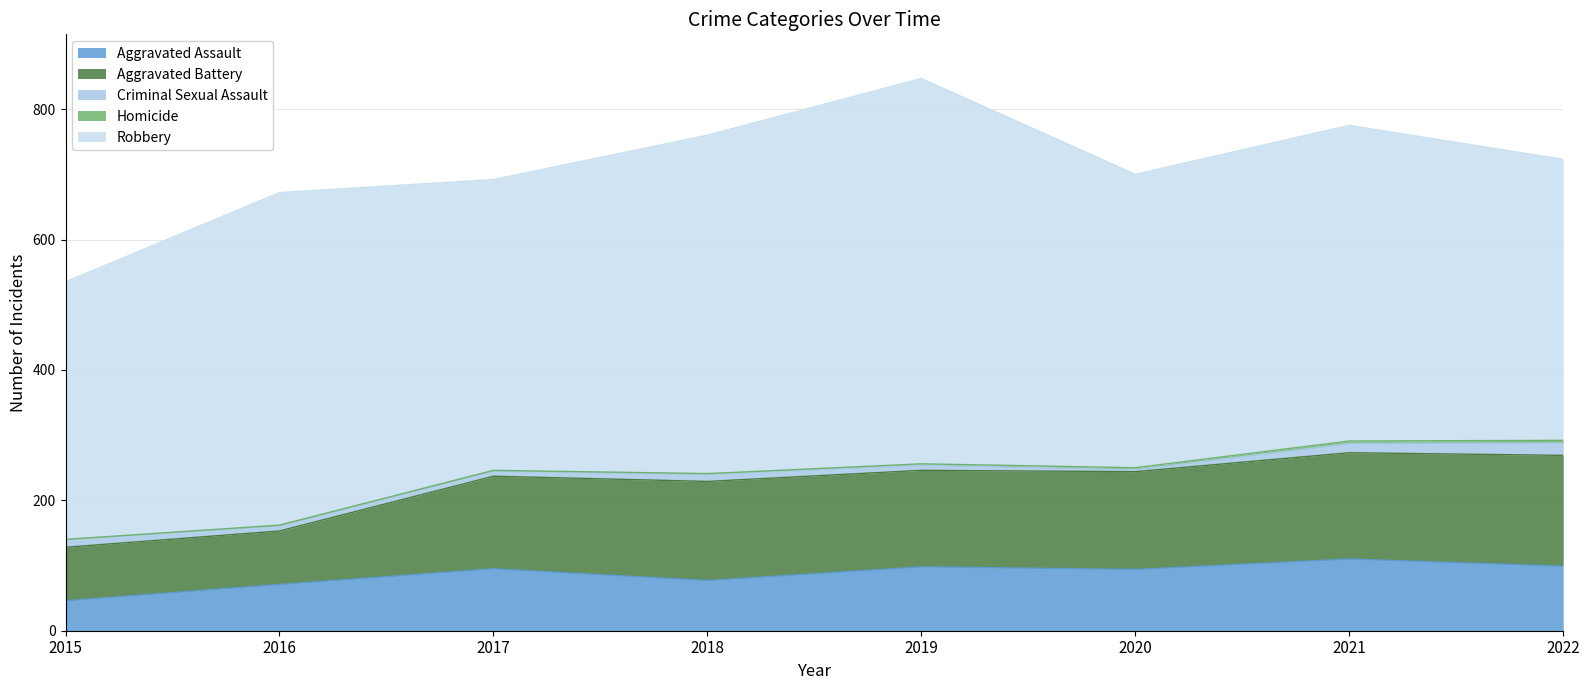

Reading left to right, extract all data points from this chart.

Aggravated Assault: 46	71	95	77	98	94	110	99
Aggravated Battery: 82	82	142	152	148	150	163	170
Criminal Sexual Assault: 12	8	8	11	8	3	14	19
Homicide: 0	1	1	1	2	3	4	4
Robbery: 395	510	446	519	591	450	484	431